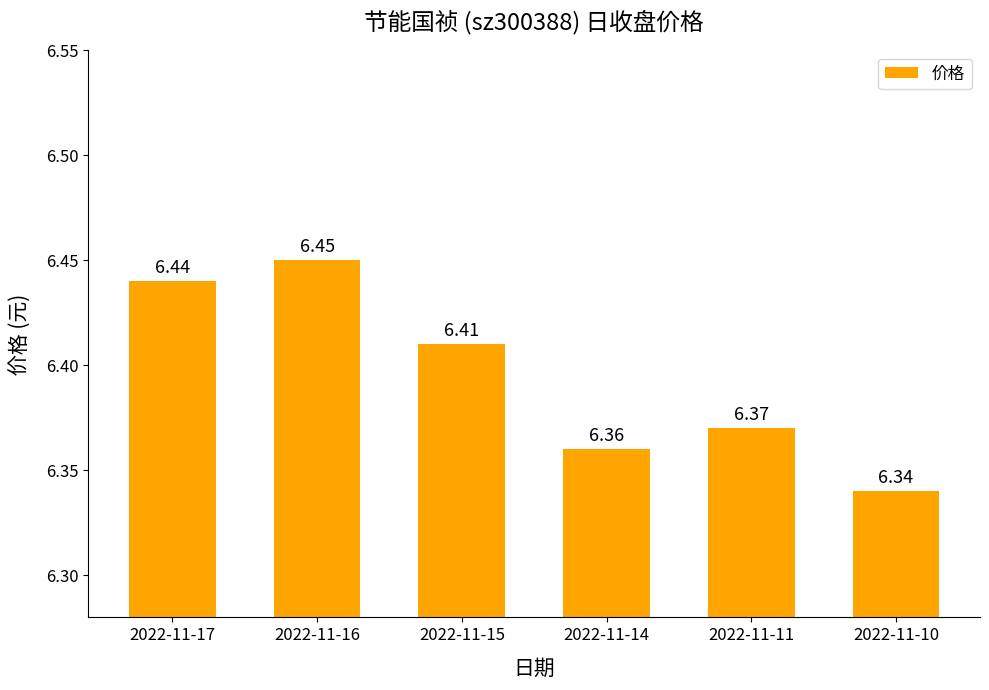

List the labels in order of value, largest first.

2022-11-16, 2022-11-17, 2022-11-15, 2022-11-11, 2022-11-14, 2022-11-10